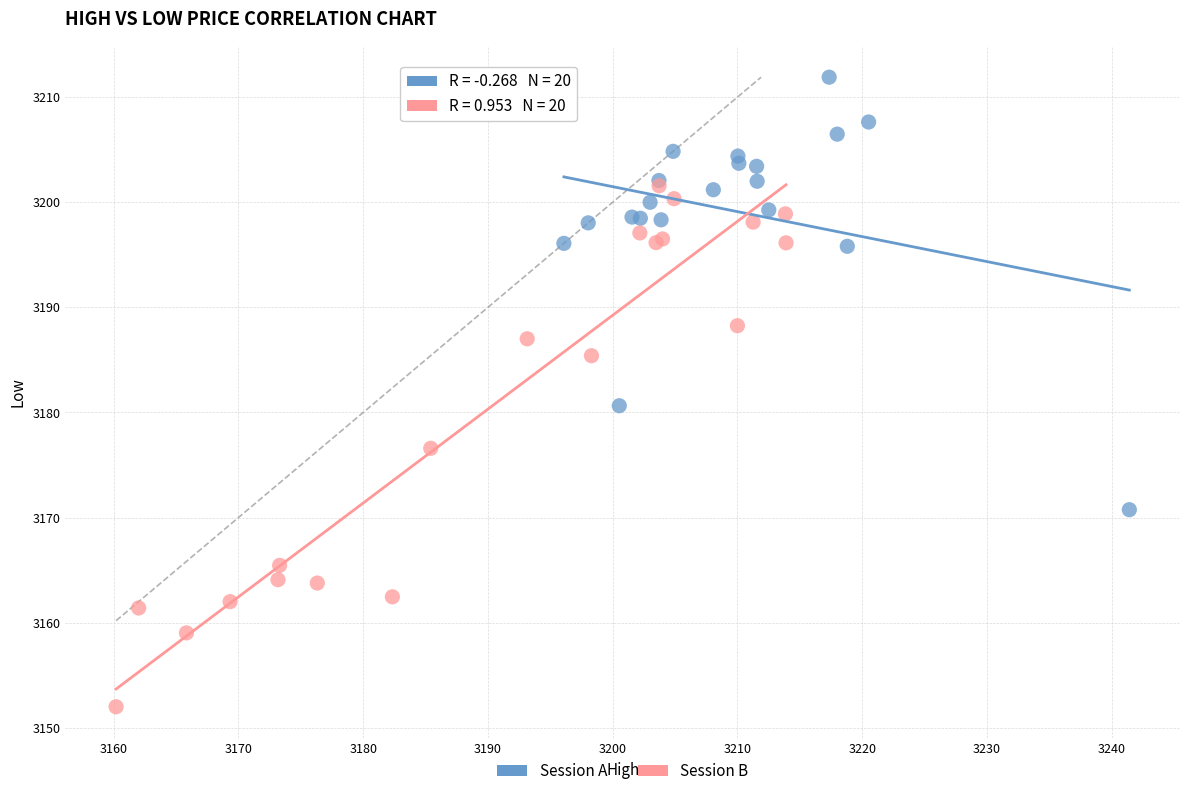

Which series contains the lowest Y value?

Session B